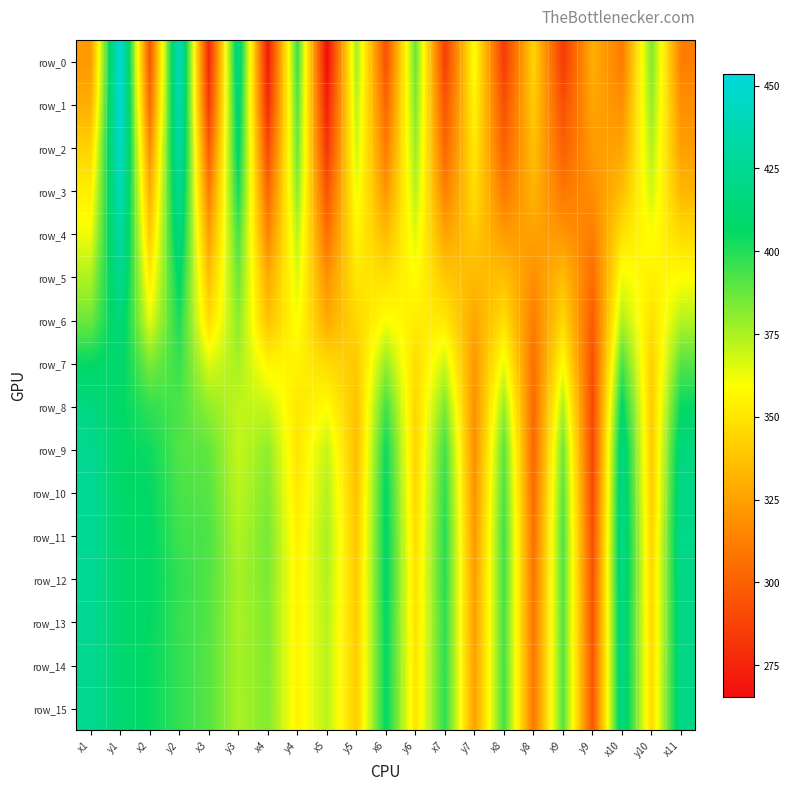

How many categories are shown in the chart?

21